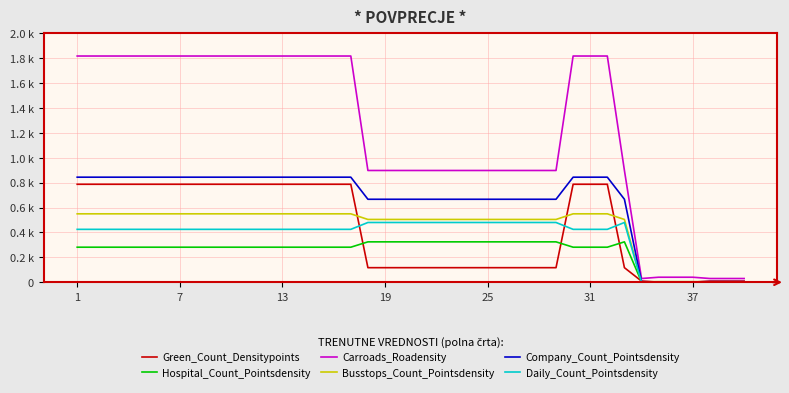

What is the label of the 18th point from the right?

22